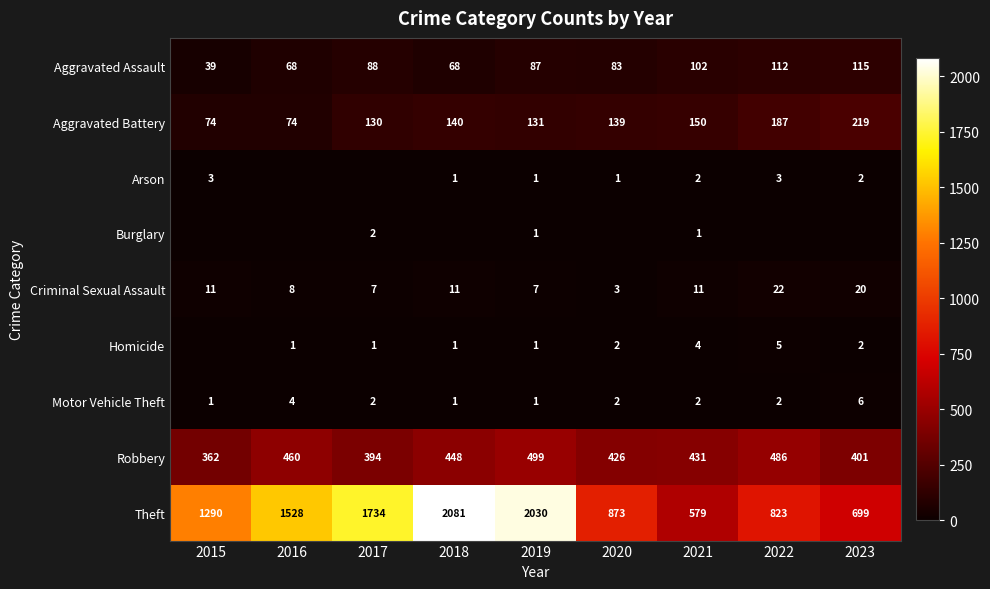

What is the difference between the Robbery values at 2016 and 2020?

34